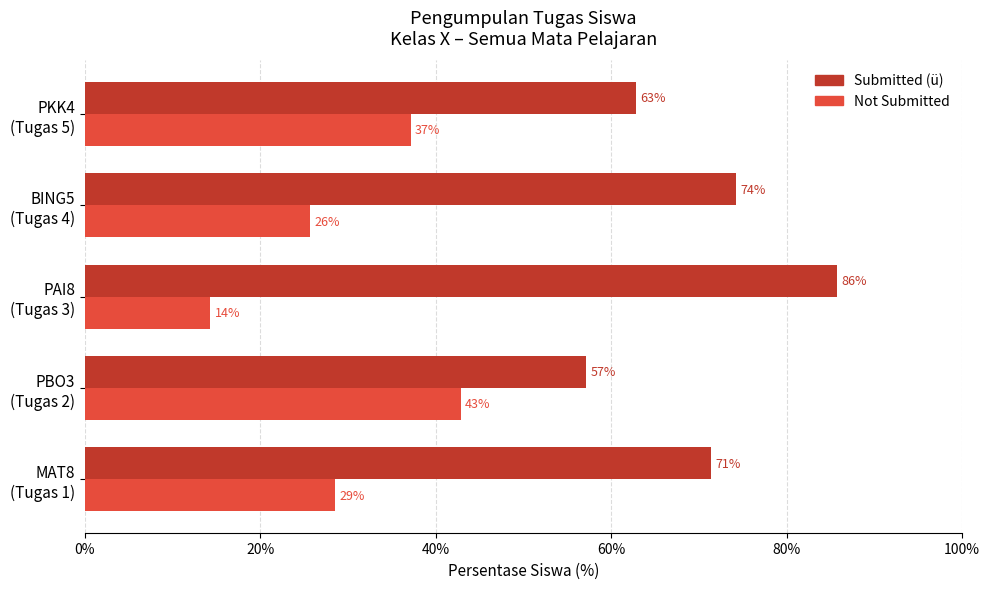

At which label does Not Submitted reach its peak?

PBO3
(Tugas 2)